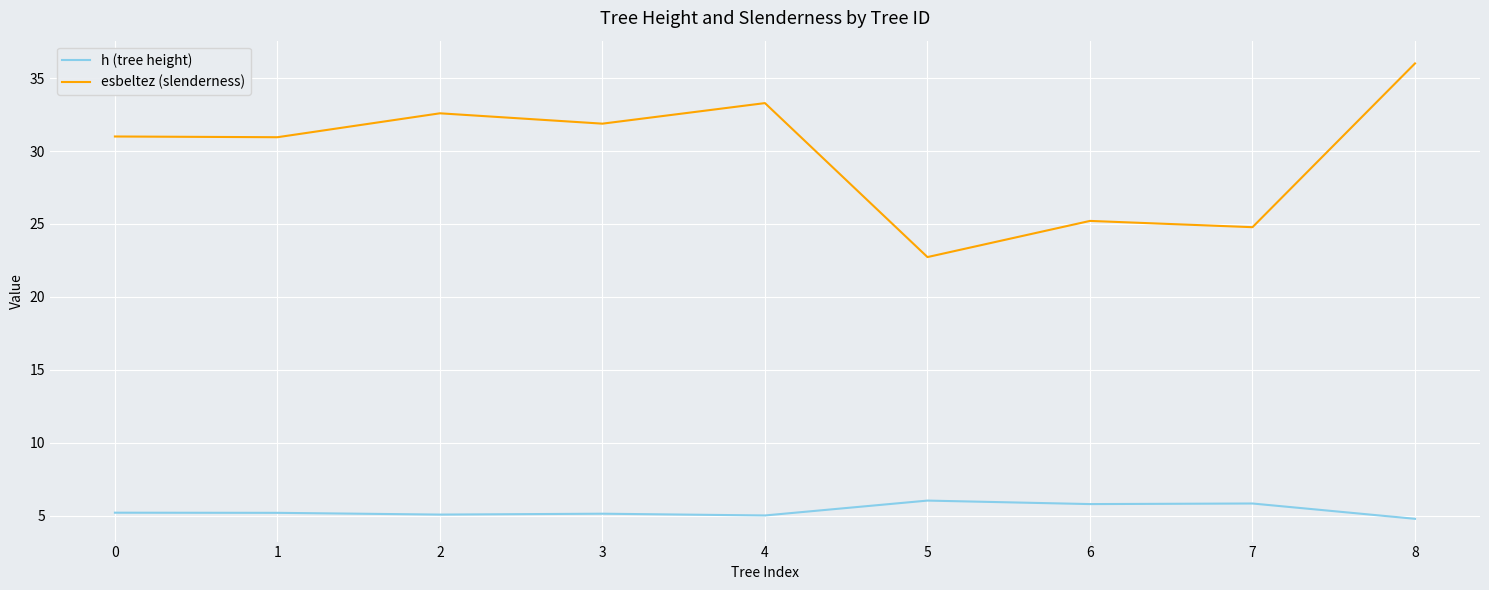

True or false: esbeltez (slenderness) and h (tree height) cross at least once.

False